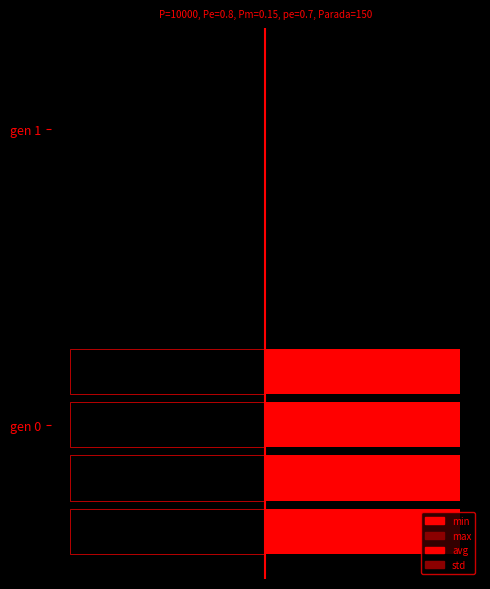

Which series has the largest total across all categories?

min